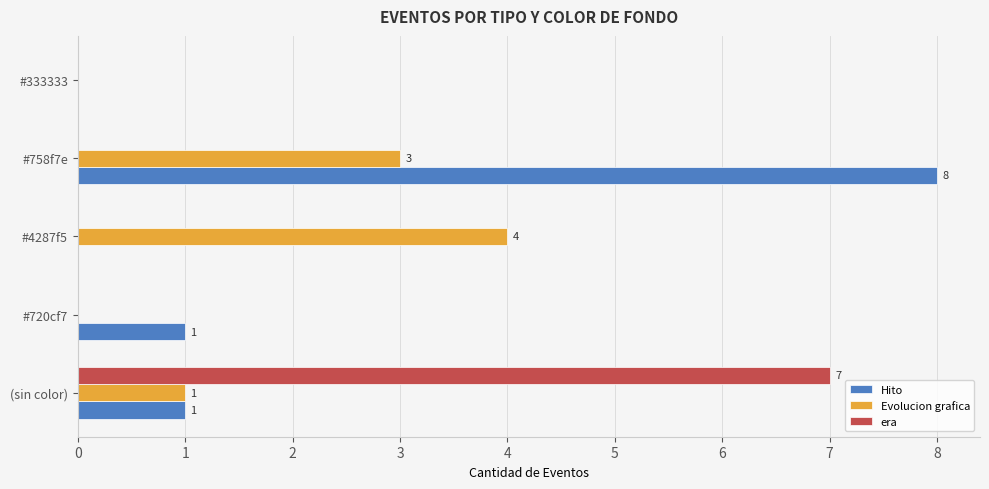

What is the sum of all Evolucion grafica values?

8